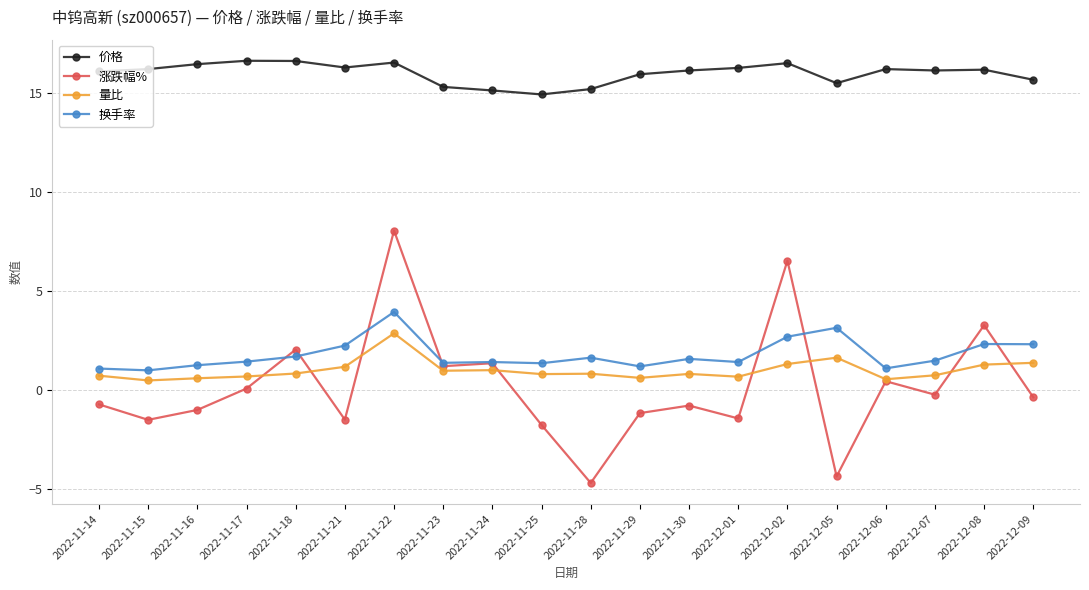

Rank the series by their maximum value, from lowest to highest.

量比, 换手率, 涨跌幅%, 价格